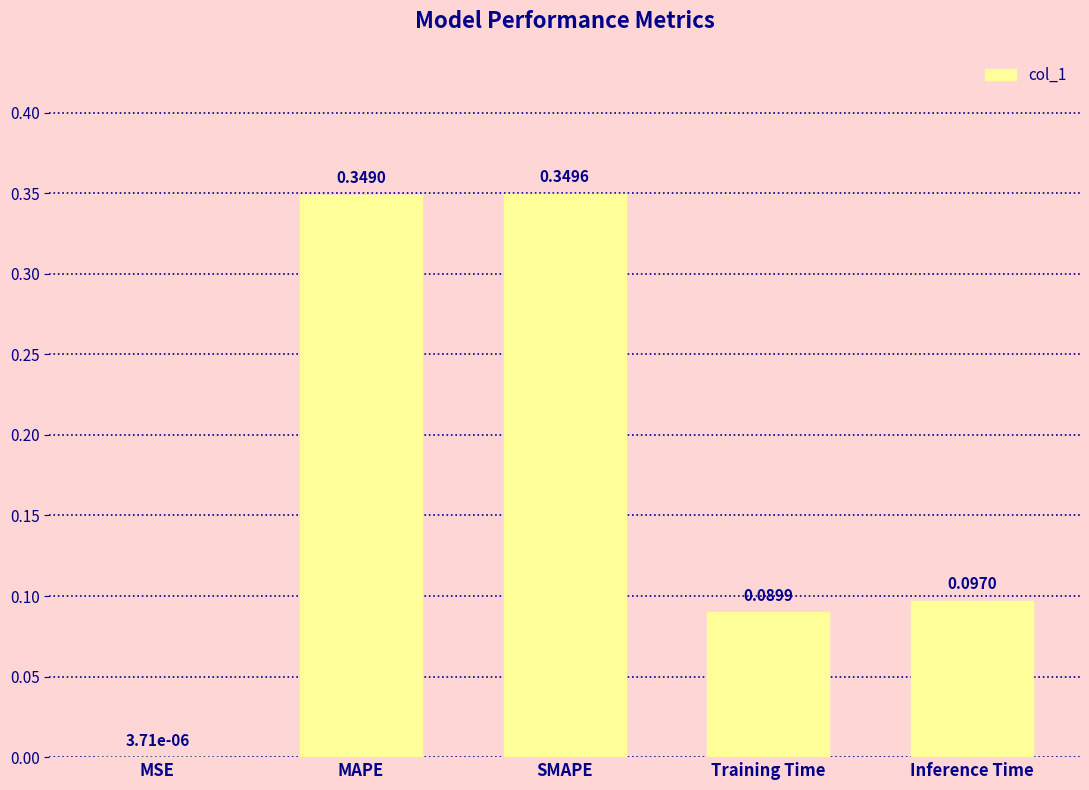

Between MAPE and MSE, which is larger?

MAPE